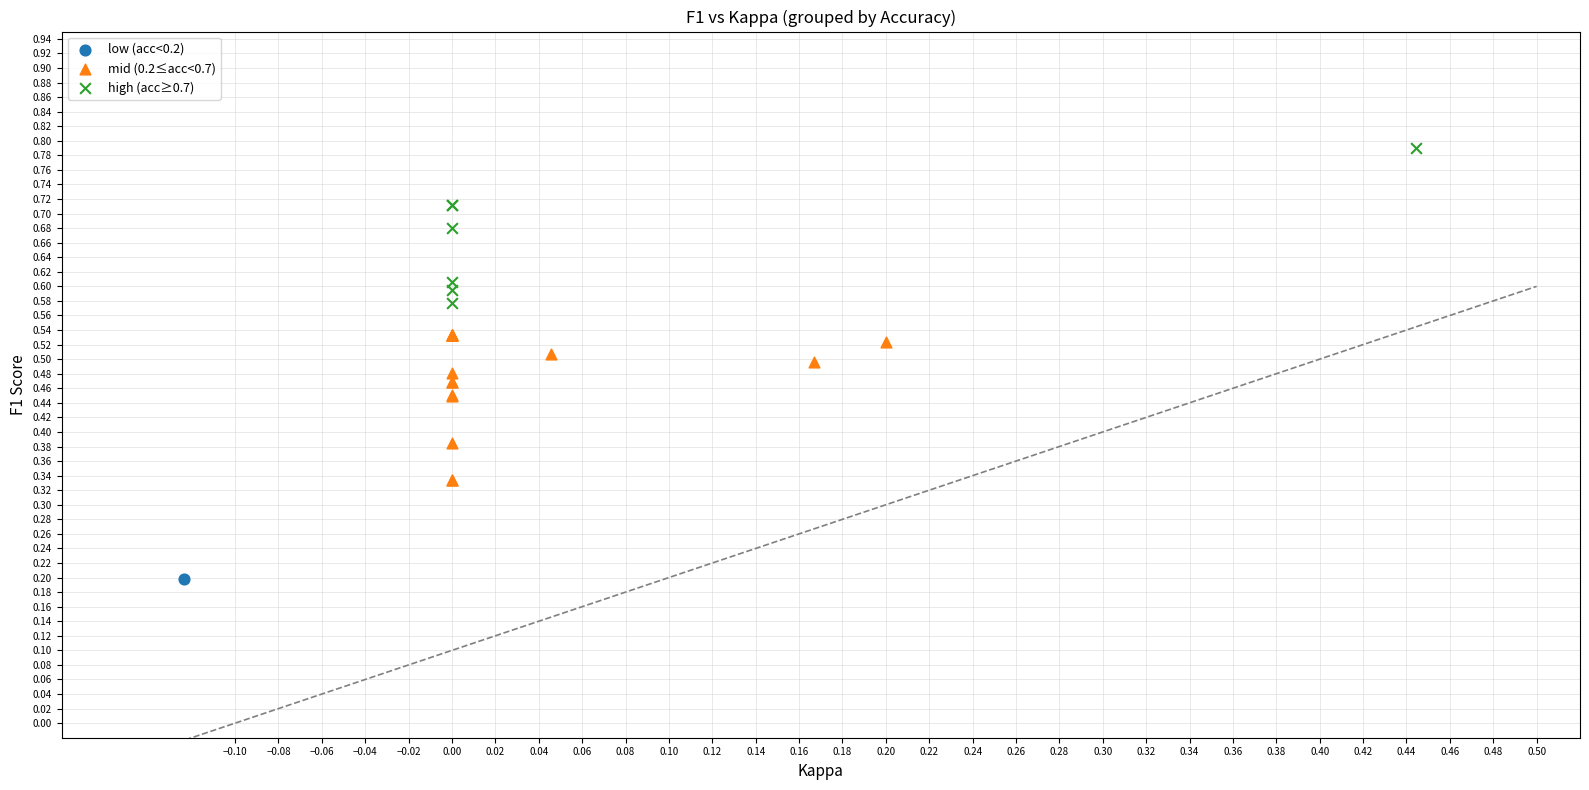

What are all the series names shown in the legend?

low (acc<0.2), mid (0.2≤acc<0.7), high (acc≥0.7)